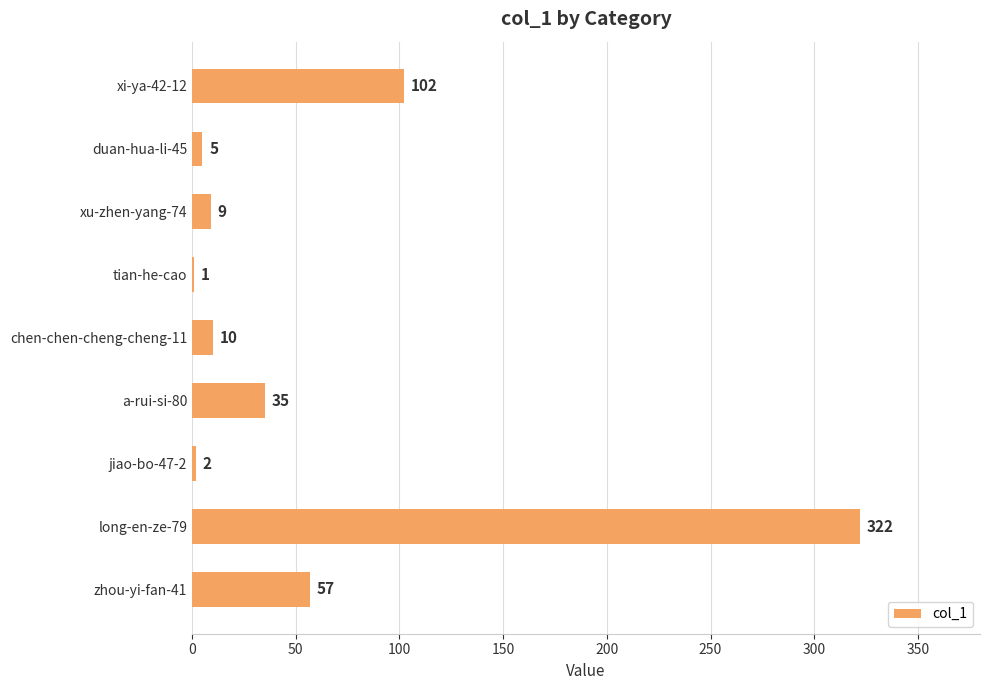

How many distinct data groups are displayed?

1